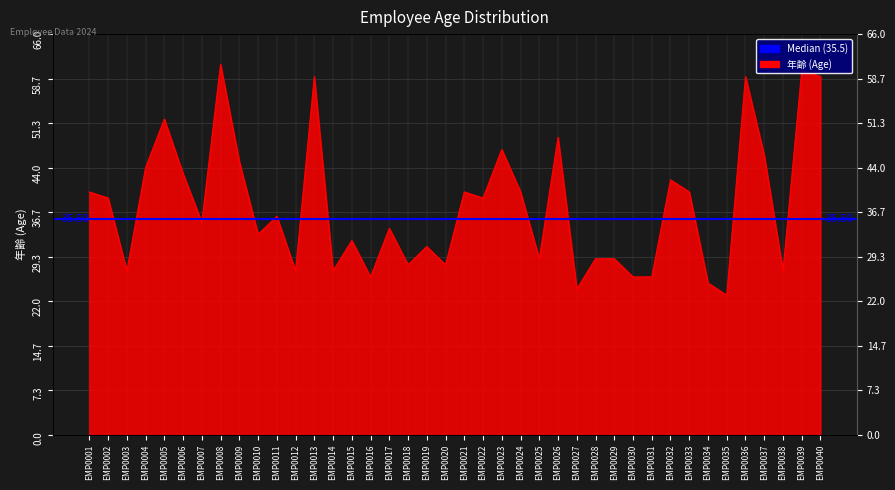

Reading left to right, what are all the values shown in this chart?

40	39	27	44	52	43	35	61	45	33	36	27	59	27	32	26	34	28	31	28	40	39	47	40	29	49	24	29	29	26	26	42	40	25	23	59	46	27	60	59